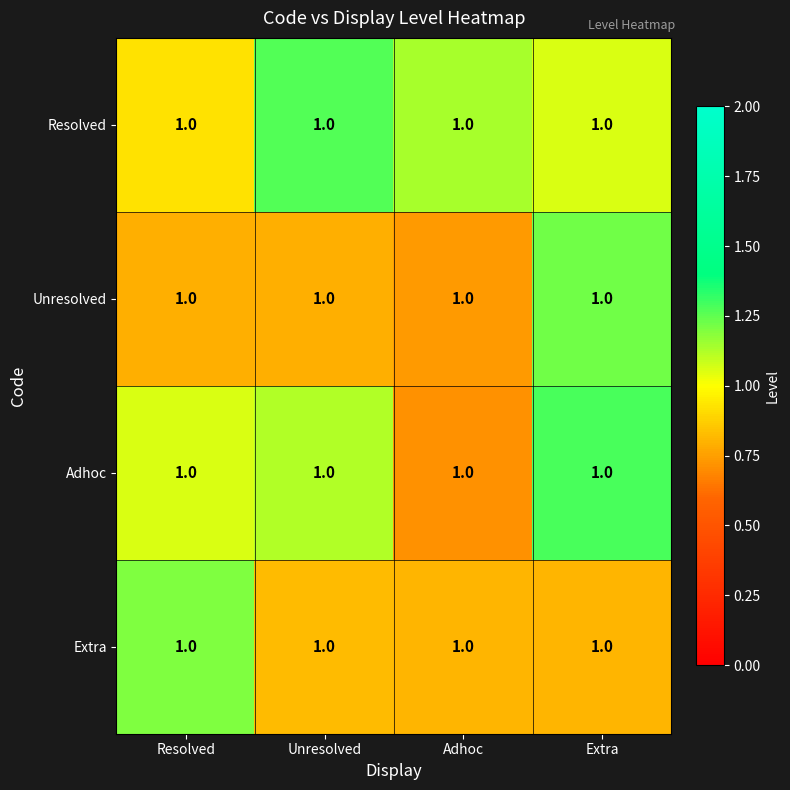

What is the difference between the highest and lowest values at Resolved?

0.4